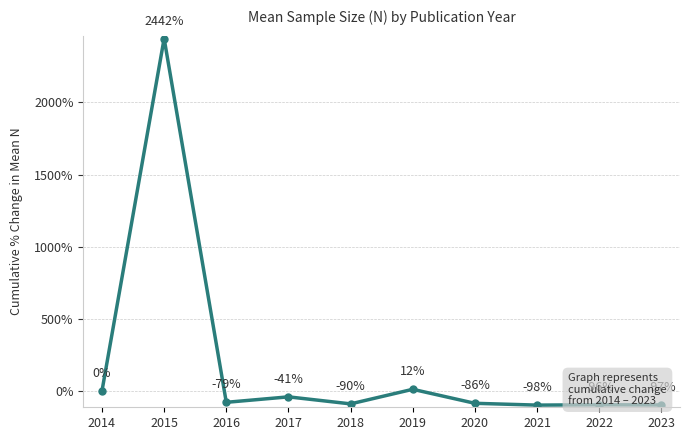

List the labels in order of value, smallest first.

2021, 2023, 2022, 2018, 2020, 2016, 2017, 2014, 2019, 2015